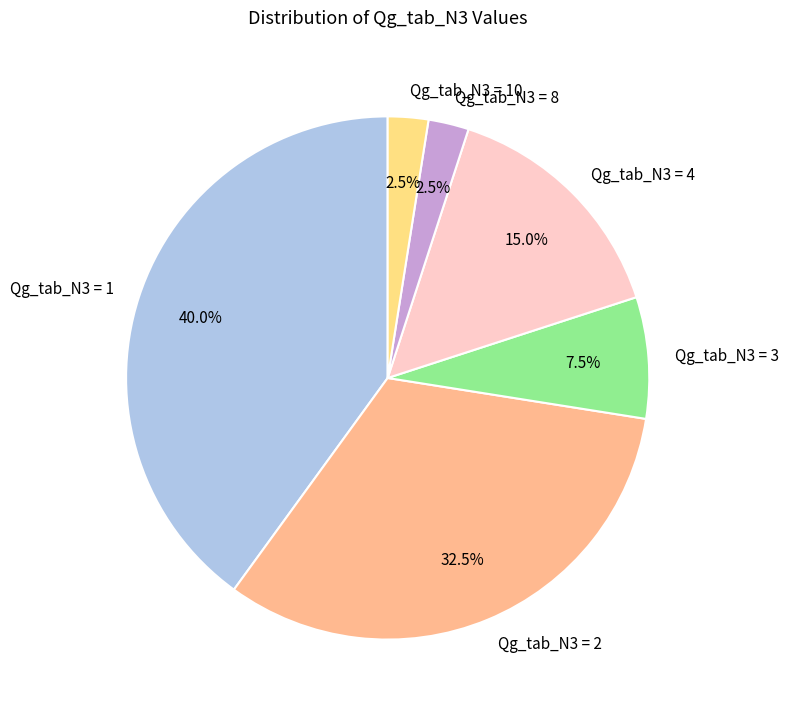

Which has a higher value, Qg_tab_N3 = 8 or Qg_tab_N3 = 2?

Qg_tab_N3 = 2